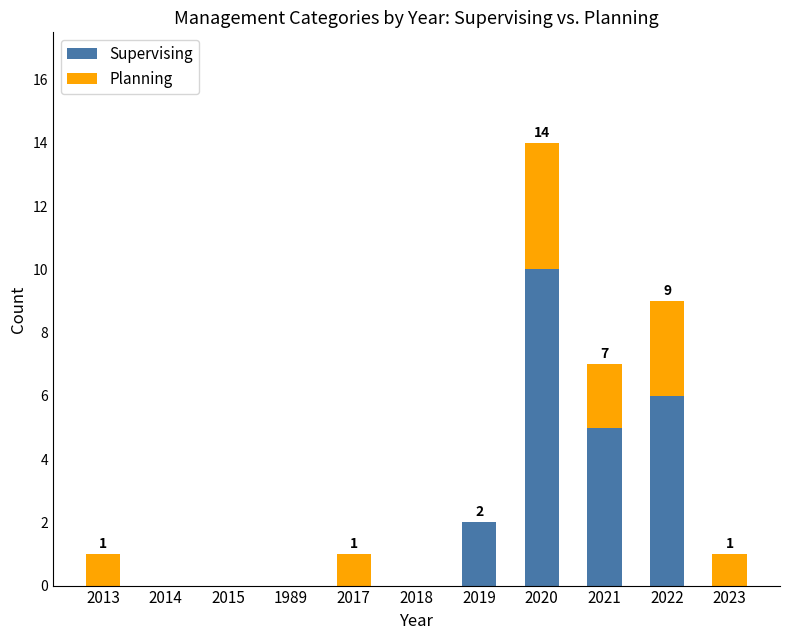

What is the sum of all Supervising values?

23